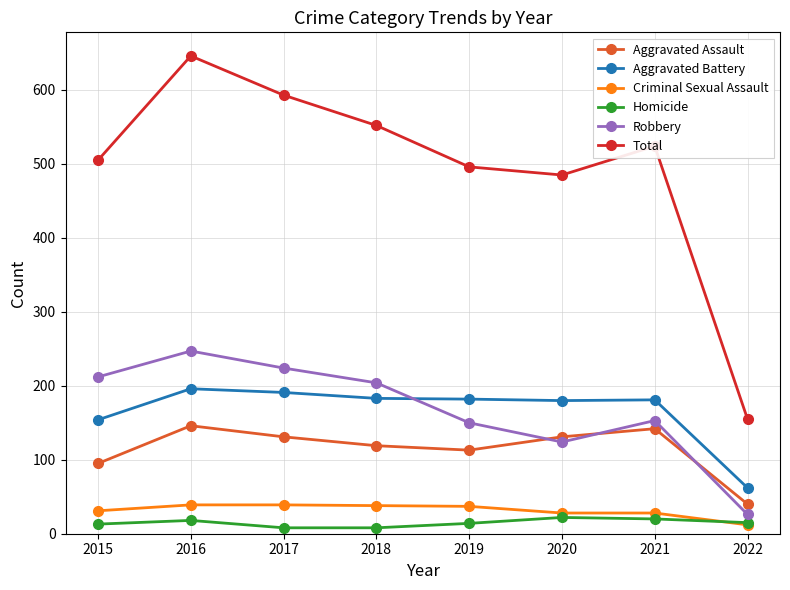

What is the smallest value displayed?

8